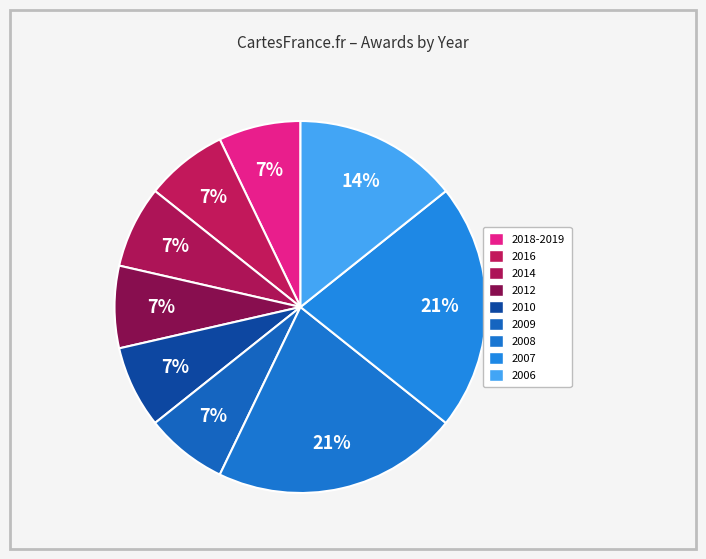

How many segments does this pie chart have?

9